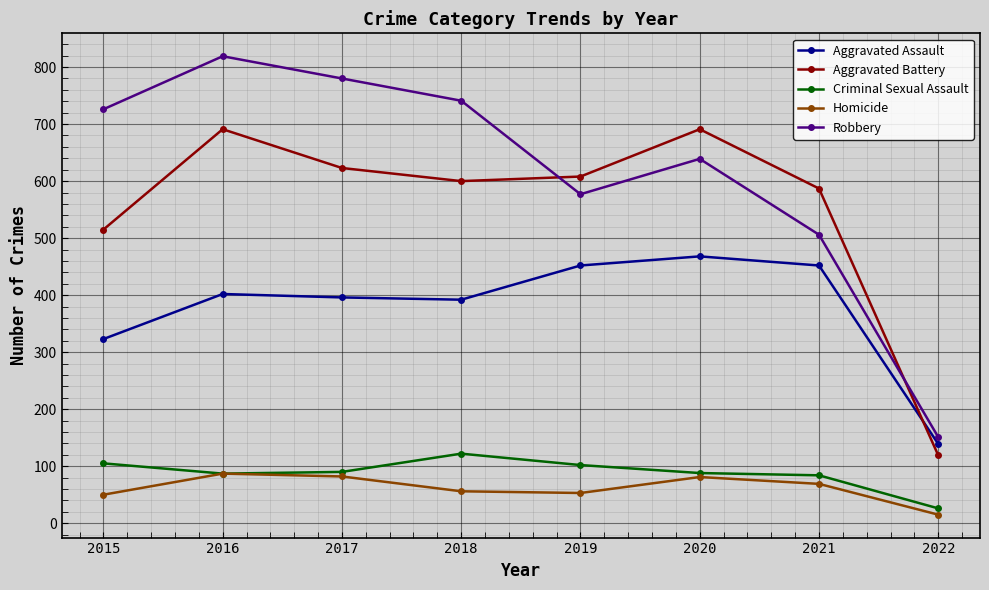

What are all the series names shown in the legend?

Aggravated Assault, Aggravated Battery, Criminal Sexual Assault, Homicide, Robbery